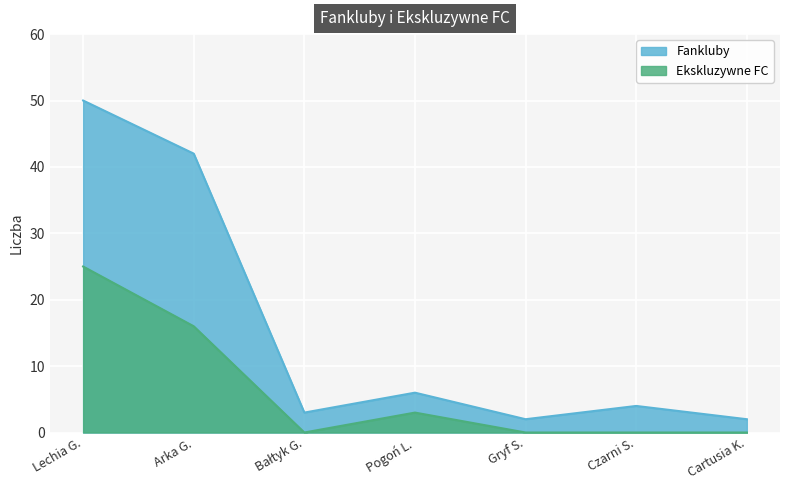

The Ekskluzywne FC series shows 25 at Lechia G.. True or false?

True